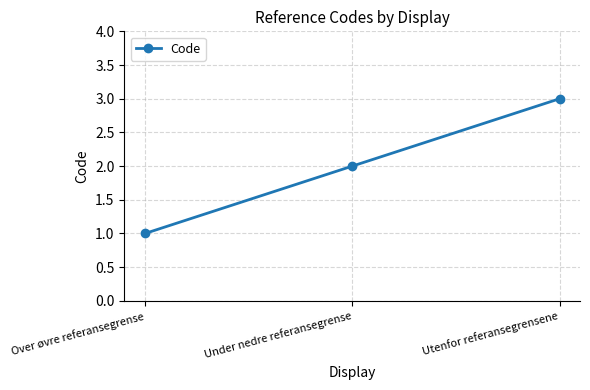

What is the label of the 1st point from the right?

Utenfor referansegrensene